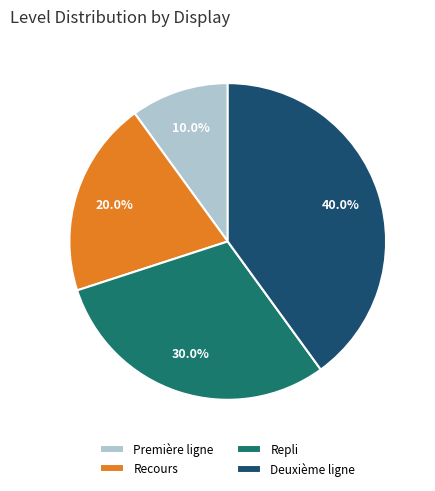

How many segments does this pie chart have?

4